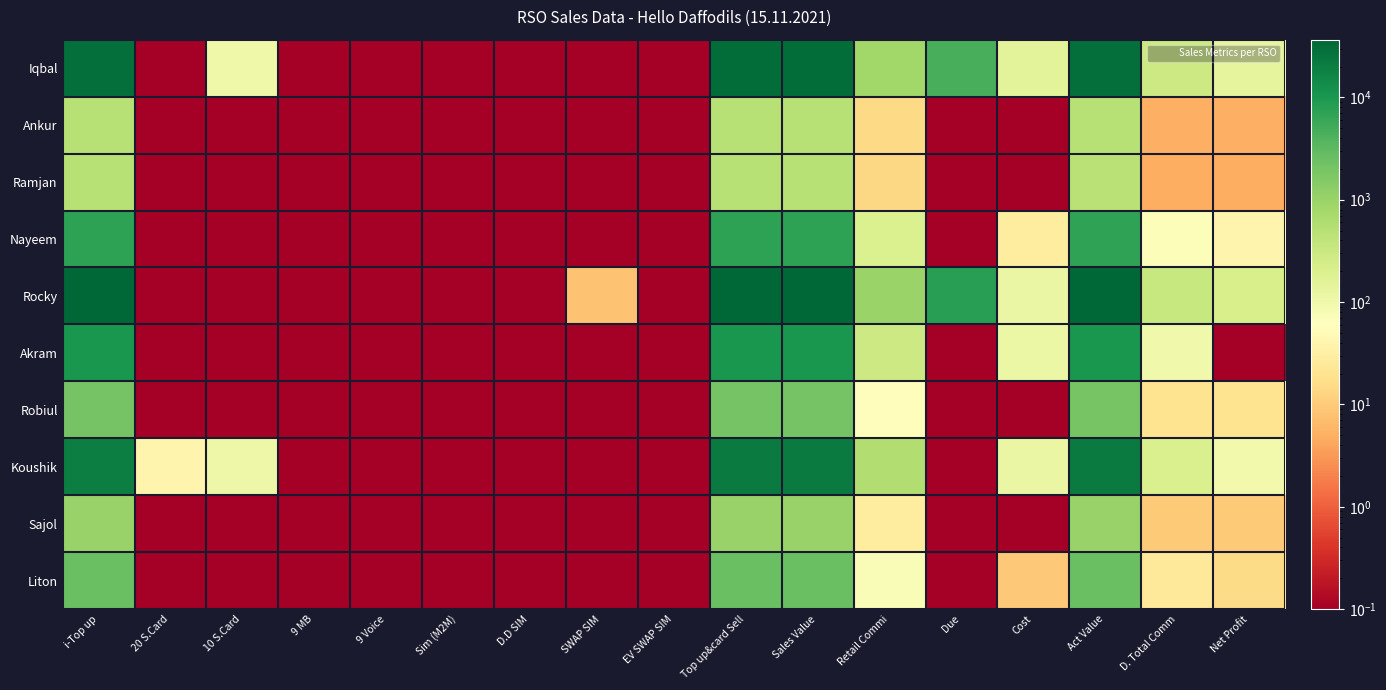

Reading left to right, list all the values displayed in this chart.

Iqbal: i-Top up=29635.1	20 S.Card=0.1	10 S.Card=100.1	9 MB=0.1	9 Voice=0.1	Sim (M2M)=0.1	D.D SIM=0.1	SWAP SIM=0.1	EV SWAP SIM=0.1	Top up&card Sell=30635.1	Sales Value=30635.1	Retail Commi=842.6	Due=4600.1	Cost=153.1	Act Value=29639.6	D. Total Comm=291.1	Net Profit=138.1
Ankur: i-Top up=514.1	20 S.Card=0.1	10 S.Card=0.1	9 MB=0.1	9 Voice=0.1	Sim (M2M)=0.1	D.D SIM=0.1	SWAP SIM=0.1	EV SWAP SIM=0.1	Top up&card Sell=514.1	Sales Value=514.1	Retail Commi=14.2	Due=0.1	Cost=0.1	Act Value=500.0	D. Total Comm=5.0	Net Profit=5.0
Ramjan: i-Top up=508.1	20 S.Card=0.1	10 S.Card=0.1	9 MB=0.1	9 Voice=0.1	Sim (M2M)=0.1	D.D SIM=0.1	SWAP SIM=0.1	EV SWAP SIM=0.1	Top up&card Sell=508.1	Sales Value=508.1	Retail Commi=14.1	Due=0.1	Cost=0.1	Act Value=494.1	D. Total Comm=4.9	Net Profit=4.9
Nayeem: i-Top up=7196.1	20 S.Card=0.1	10 S.Card=0.1	9 MB=0.1	9 Voice=0.1	Sim (M2M)=0.1	D.D SIM=0.1	SWAP SIM=0.1	EV SWAP SIM=0.1	Top up&card Sell=7196.1	Sales Value=7196.1	Retail Commi=198.0	Due=0.1	Cost=28.1	Act Value=6970.2	D. Total Comm=68.5	Net Profit=40.5
Rocky: i-Top up=35160.1	20 S.Card=0.1	10 S.Card=0.1	9 MB=0.1	9 Voice=0.1	Sim (M2M)=0.1	D.D SIM=0.1	SWAP SIM=8.1	EV SWAP SIM=0.1	Top up&card Sell=35160.1	Sales Value=36616.1	Retail Commi=967.0	Due=8000.1	Cost=120.1	Act Value=35529.2	D. Total Comm=334.1	Net Profit=214.1
Akram: i-Top up=10400.1	20 S.Card=0.1	10 S.Card=0.1	9 MB=0.1	9 Voice=0.1	Sim (M2M)=0.1	D.D SIM=0.1	SWAP SIM=0.1	EV SWAP SIM=0.1	Top up&card Sell=10400.1	Sales Value=10400.1	Retail Commi=286.1	Due=0.1	Cost=114.1	Act Value=10000.1	D. Total Comm=98.9	Net Profit=0.1
Robiul: i-Top up=2036.1	20 S.Card=0.1	10 S.Card=0.1	9 MB=0.1	9 Voice=0.1	Sim (M2M)=0.1	D.D SIM=0.1	SWAP SIM=0.1	EV SWAP SIM=0.1	Top up&card Sell=2036.1	Sales Value=2036.1	Retail Commi=56.1	Due=0.1	Cost=0.1	Act Value=1980.1	D. Total Comm=19.4	Net Profit=19.4
Koushik: i-Top up=20000.1	20 S.Card=40.1	10 S.Card=110.1	9 MB=0.1	9 Voice=0.1	Sim (M2M)=0.1	D.D SIM=0.1	SWAP SIM=0.1	EV SWAP SIM=0.1	Top up&card Sell=21900.1	Sales Value=21900.1	Retail Commi=602.4	Due=0.1	Cost=117.1	Act Value=21180.8	D. Total Comm=208.2	Net Profit=91.1
Sajol: i-Top up=1028.1	20 S.Card=0.1	10 S.Card=0.1	9 MB=0.1	9 Voice=0.1	Sim (M2M)=0.1	D.D SIM=0.1	SWAP SIM=0.1	EV SWAP SIM=0.1	Top up&card Sell=1028.1	Sales Value=1028.1	Retail Commi=28.4	Due=0.1	Cost=0.1	Act Value=999.8	D. Total Comm=9.9	Net Profit=9.9
Liton: i-Top up=2570.1	20 S.Card=0.1	10 S.Card=0.1	9 MB=0.1	9 Voice=0.1	Sim (M2M)=0.1	D.D SIM=0.1	SWAP SIM=0.1	EV SWAP SIM=0.1	Top up&card Sell=2570.1	Sales Value=2570.1	Retail Commi=70.8	Due=0.1	Cost=9.1	Act Value=2490.4	D. Total Comm=24.5	Net Profit=15.5